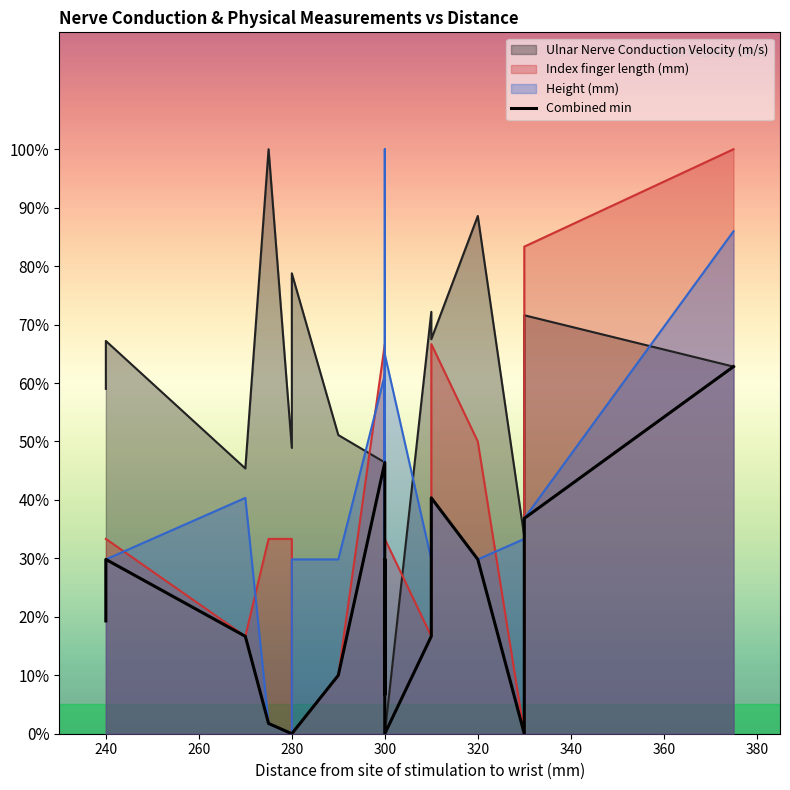

At which category does the chart reach its minimum across all series?

280